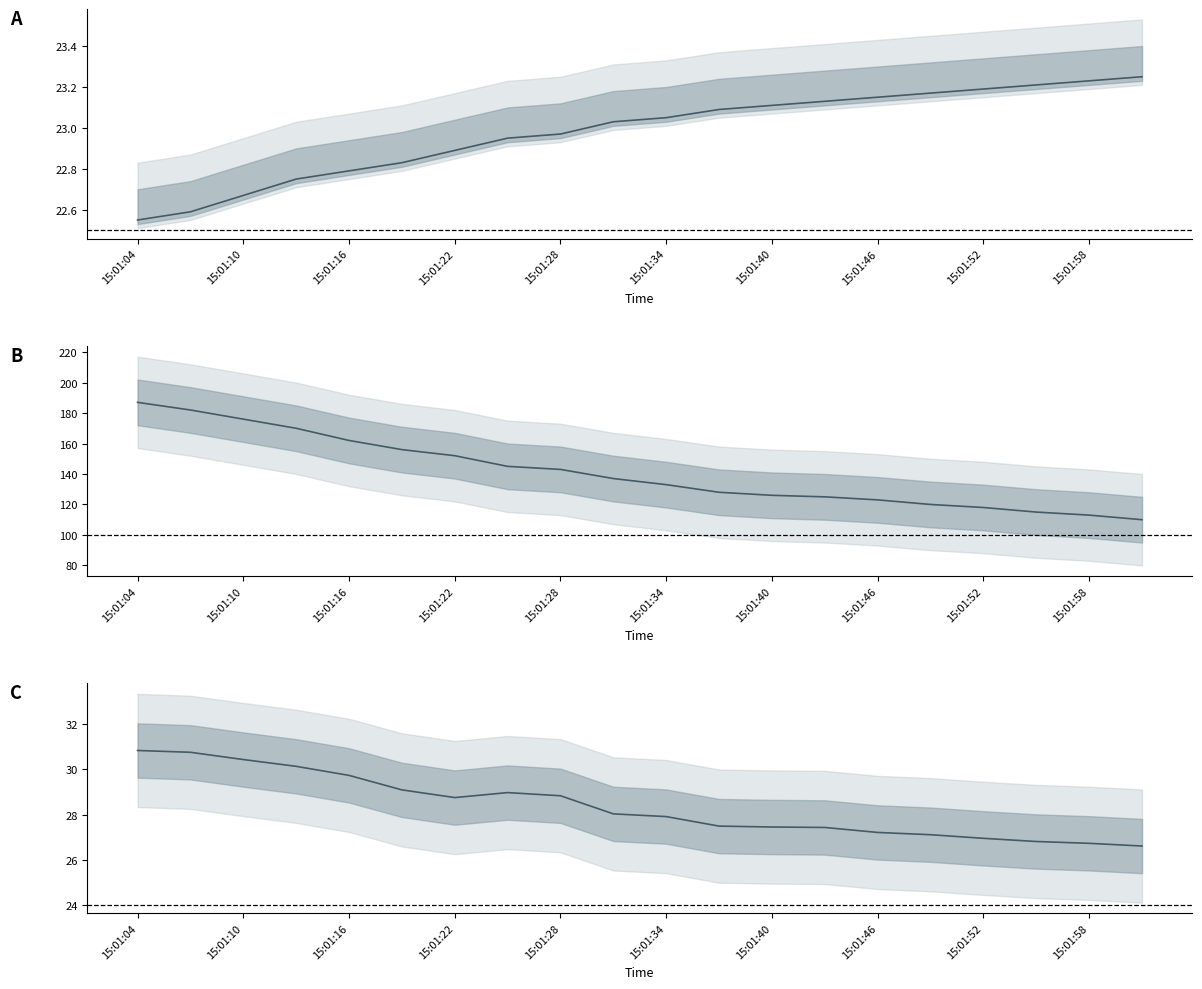

What is the sum of the To2 [C] values at 15:01:34 and 15:01:58?

57.1